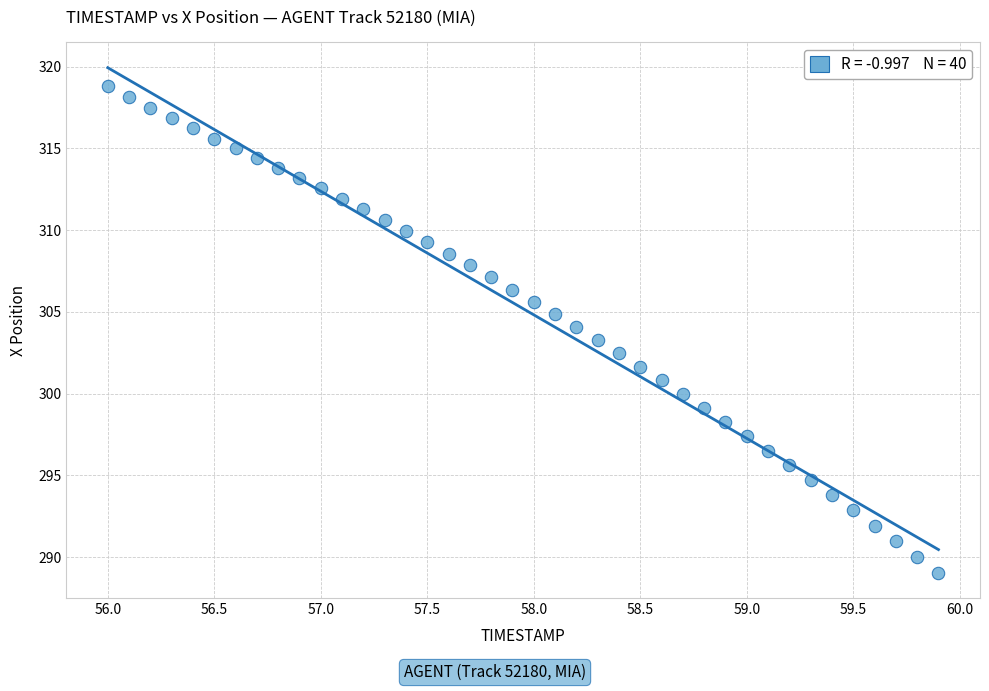

What is the range of X values (max minus min)?

3.9